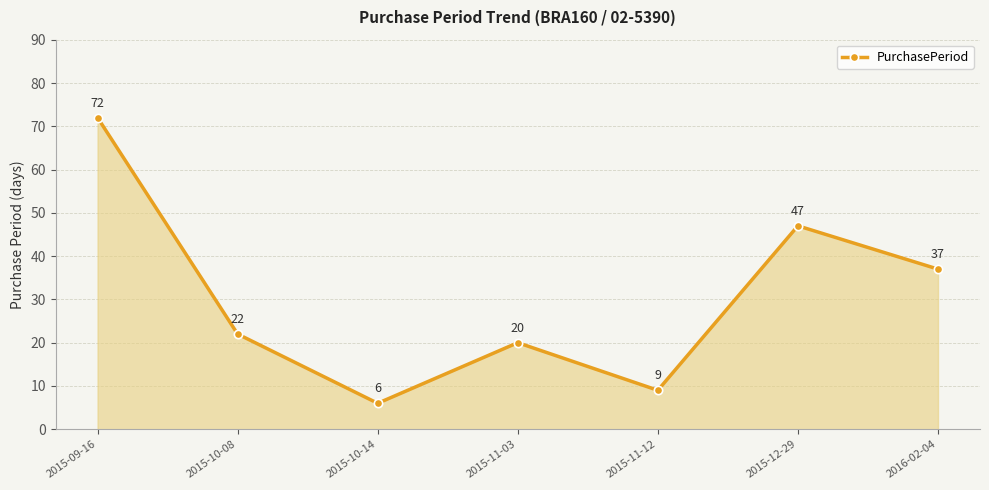

What is the sum of all values?

213